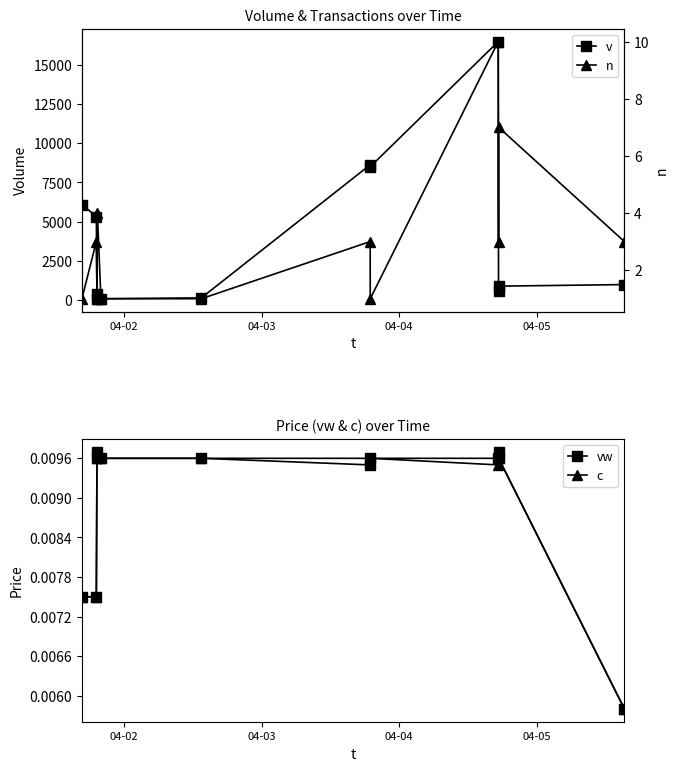

What is the minimum value for n?

1.0